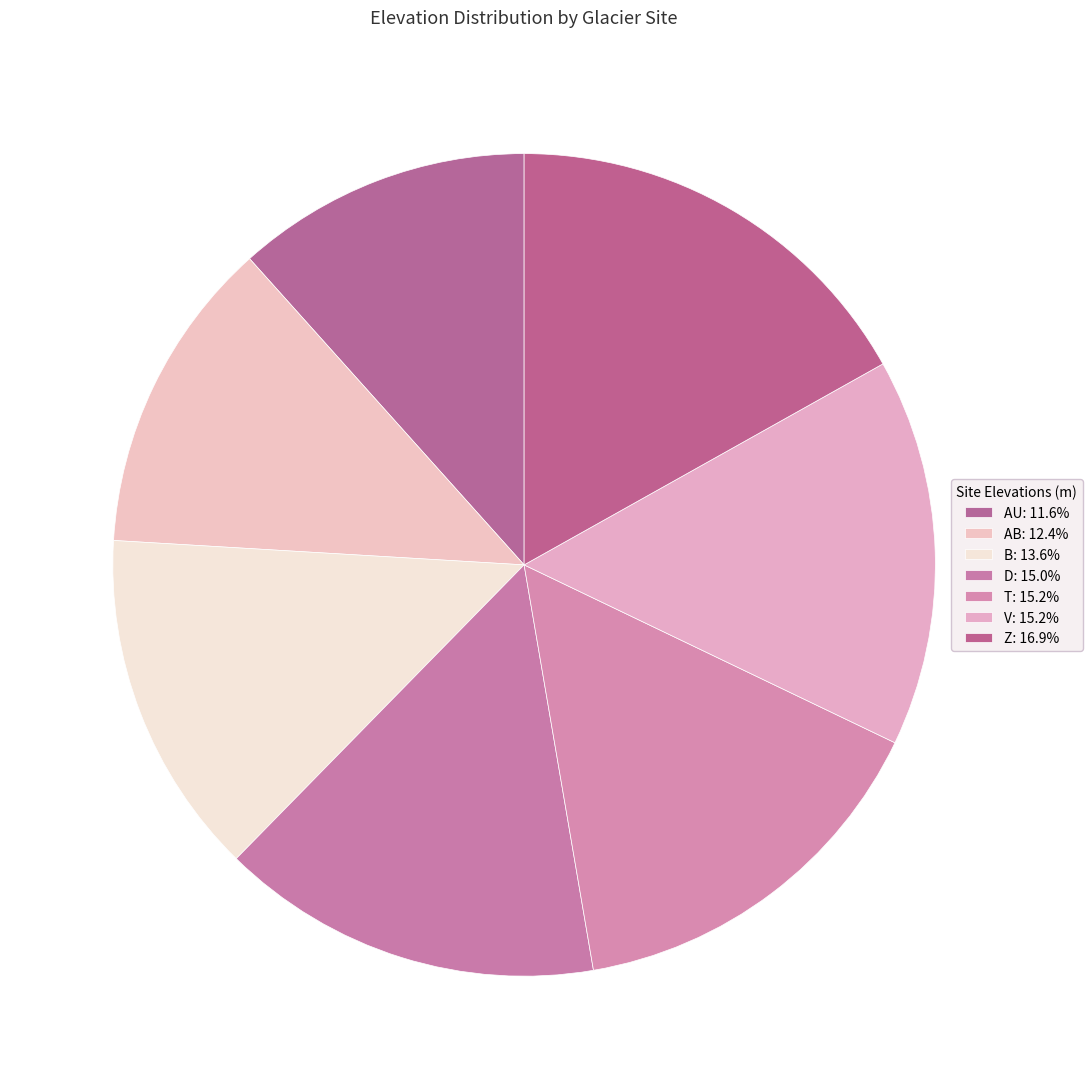

What is the smallest slice in the pie chart?

AU